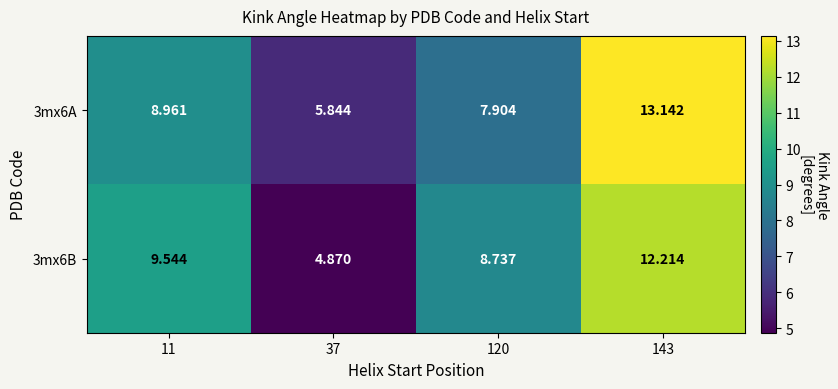

Count the number of categories in the chart.

4